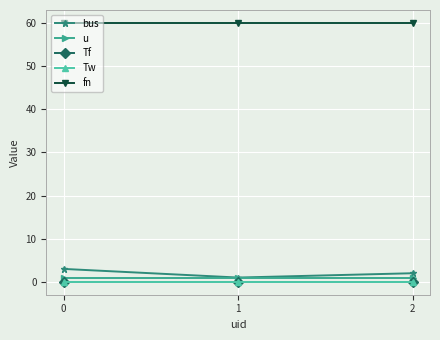

What is the total value across all series at 1?

62.0